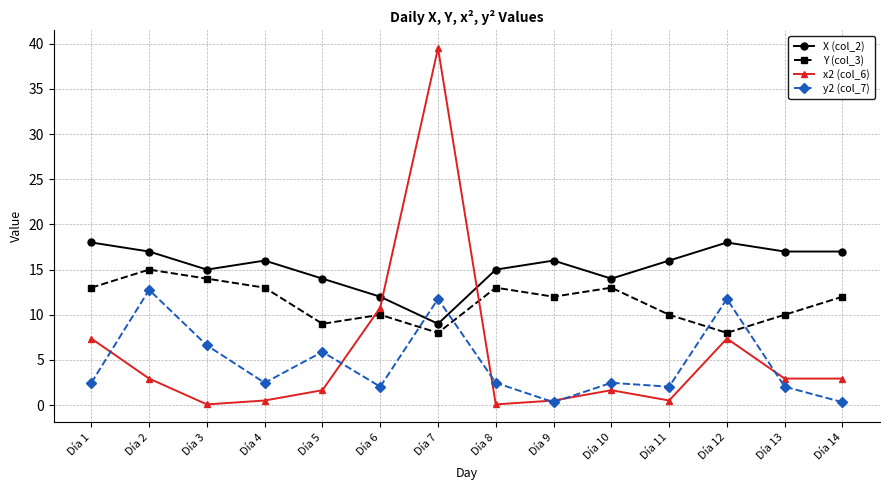

True or false: X (col_2) and Y (col_3) intersect in this chart.

False